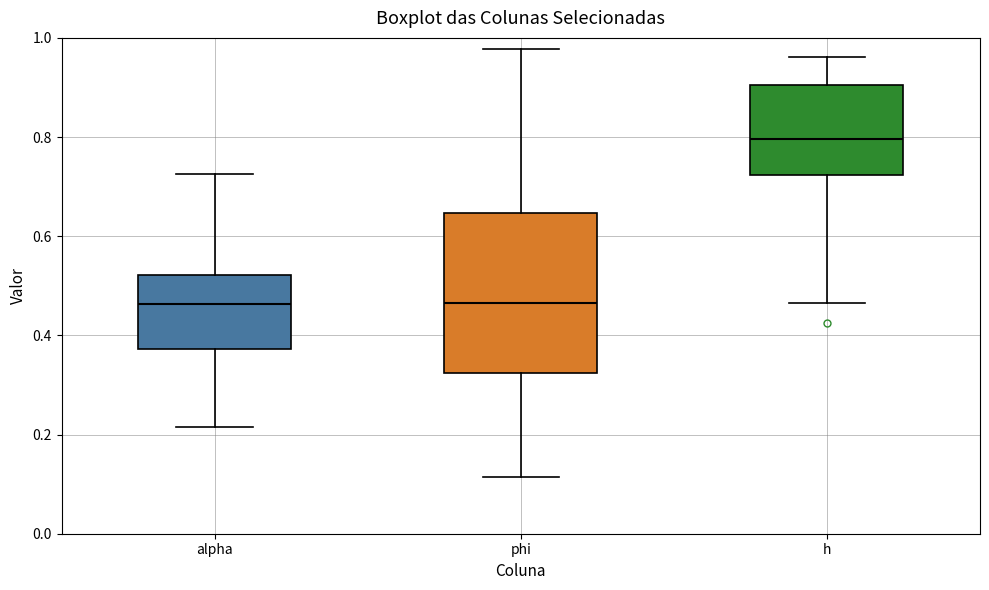

Reading left to right, transcribe this box plot: for each box, give where its median line is, the range the box spans, and where its two whiskers end, as read against the y-axis. The values are not printed on the chart, so give them approximately, as read against the axis.

alpha: median 0.46, box 0.38 to 0.52, whiskers 0.22 to 0.72
phi: median 0.46, box 0.32 to 0.64, whiskers 0.12 to 0.98
h: median 0.80, box 0.72 to 0.90, whiskers 0.46 to 0.96